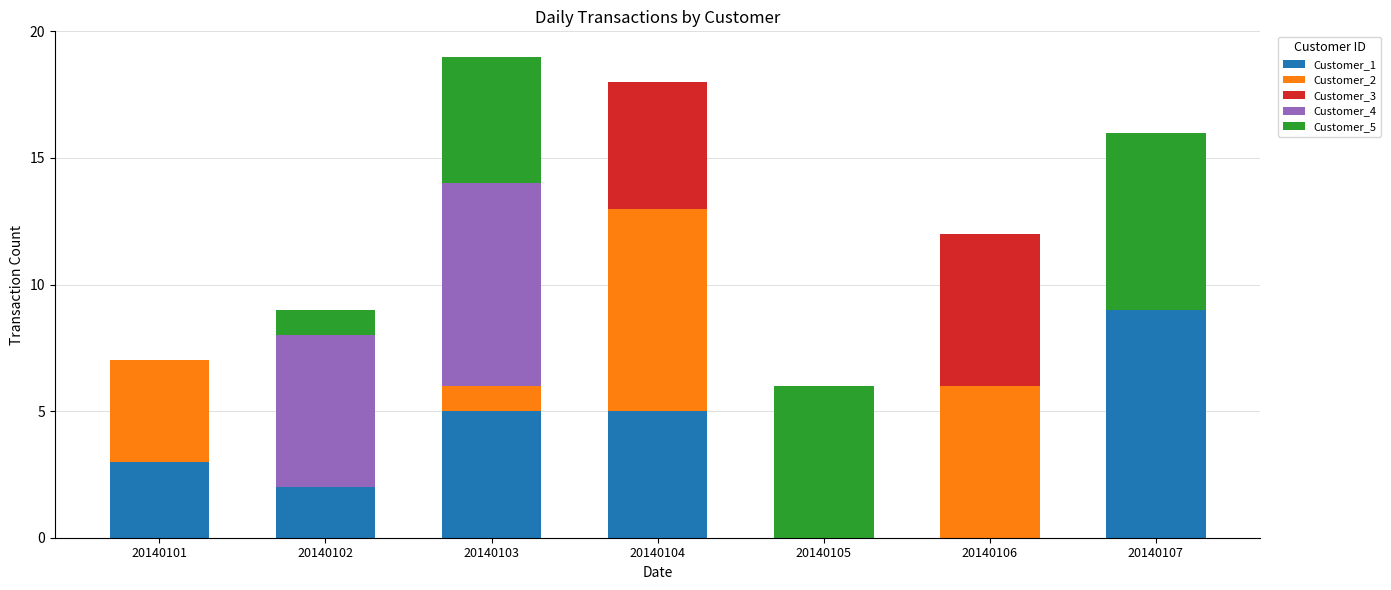

How many series are shown in this chart?

5